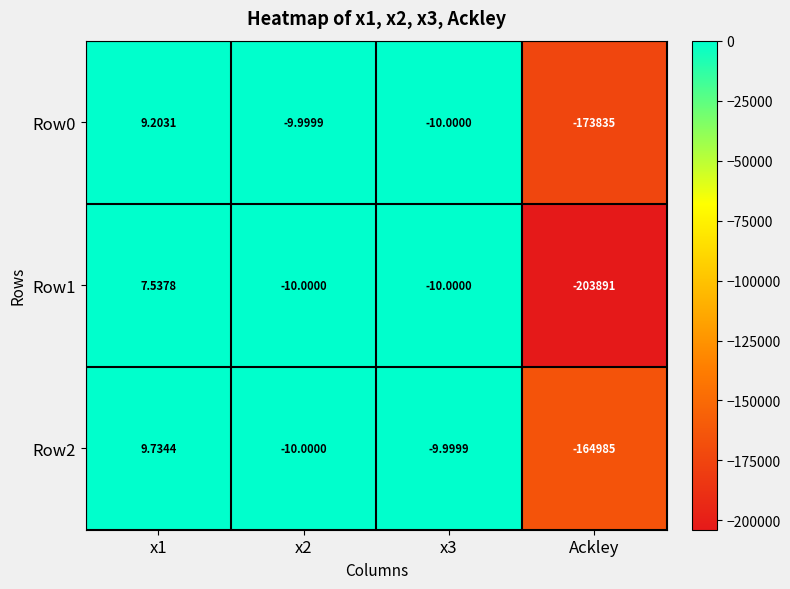

Rank the series by their maximum value, from highest to lowest.

Row2, Row0, Row1